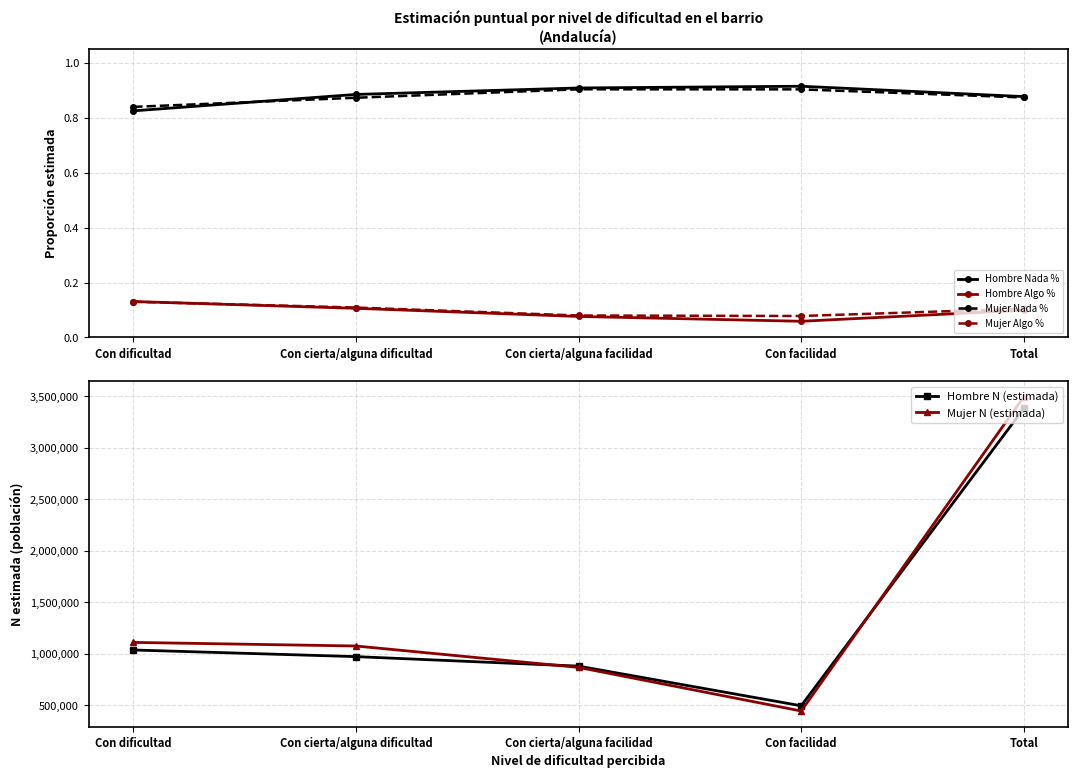

List the series in order of their peak value, highest first.

Mujer N (estimada), Hombre N (estimada), Hombre Nada %, Mujer Nada %, Hombre Algo %, Mujer Algo %